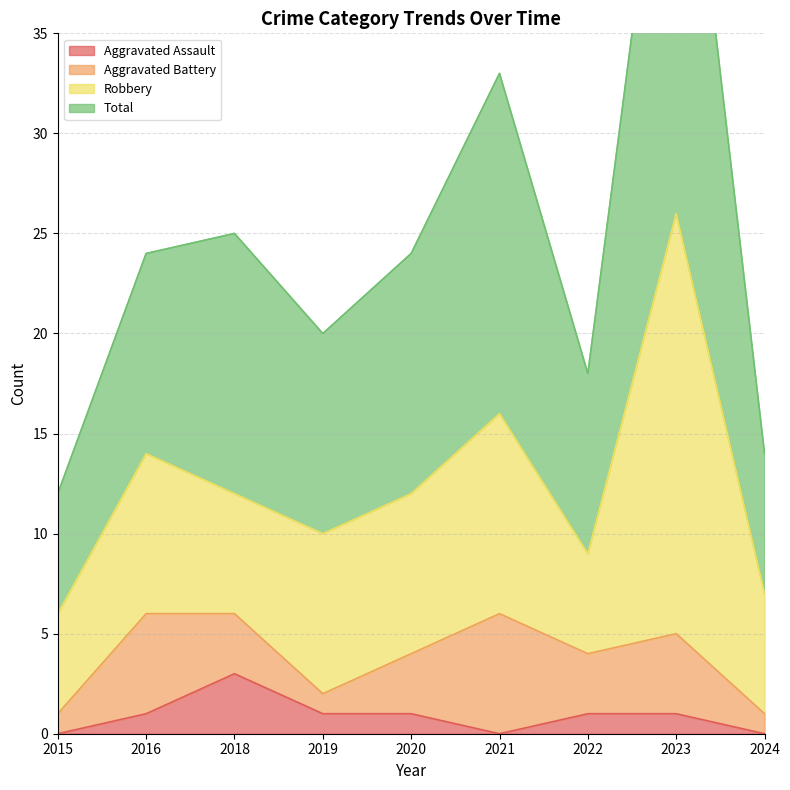

How many data points does each series have?

9